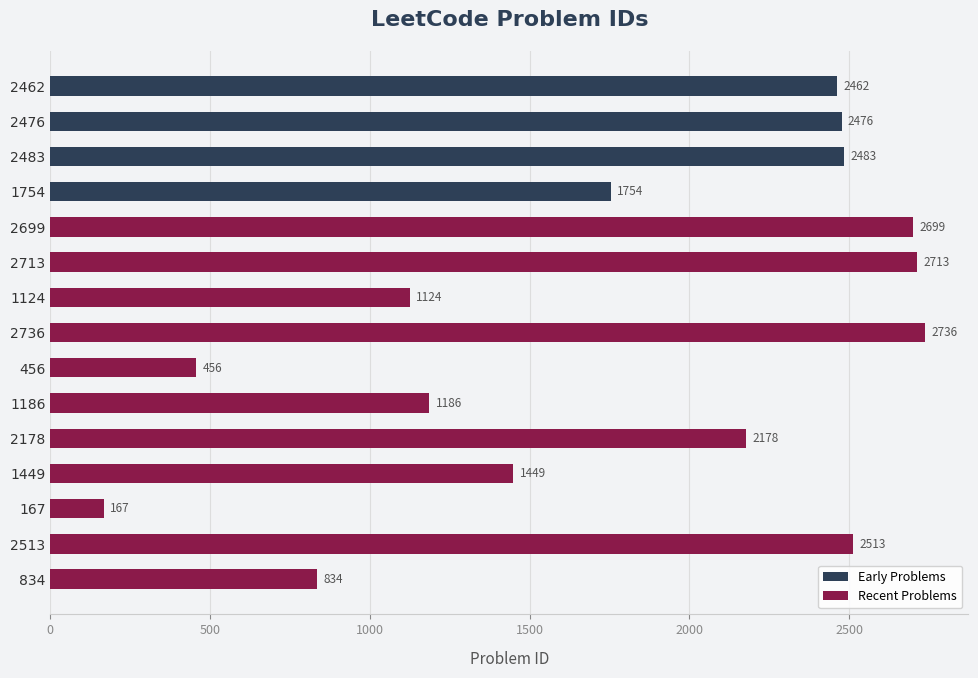

Are the bars horizontal?

Yes